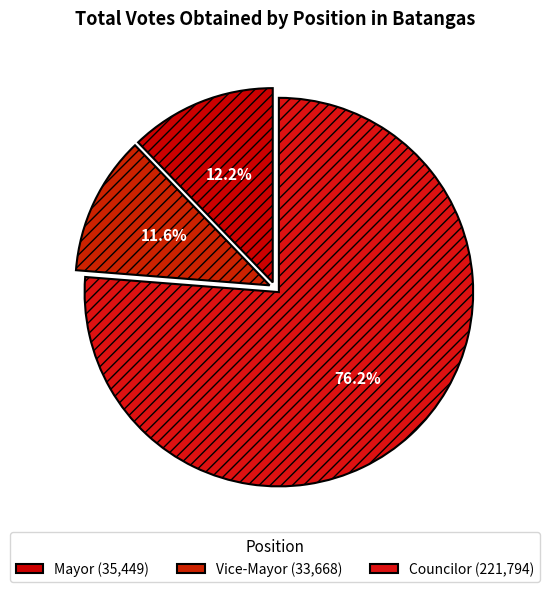

How many segments does this pie chart have?

3